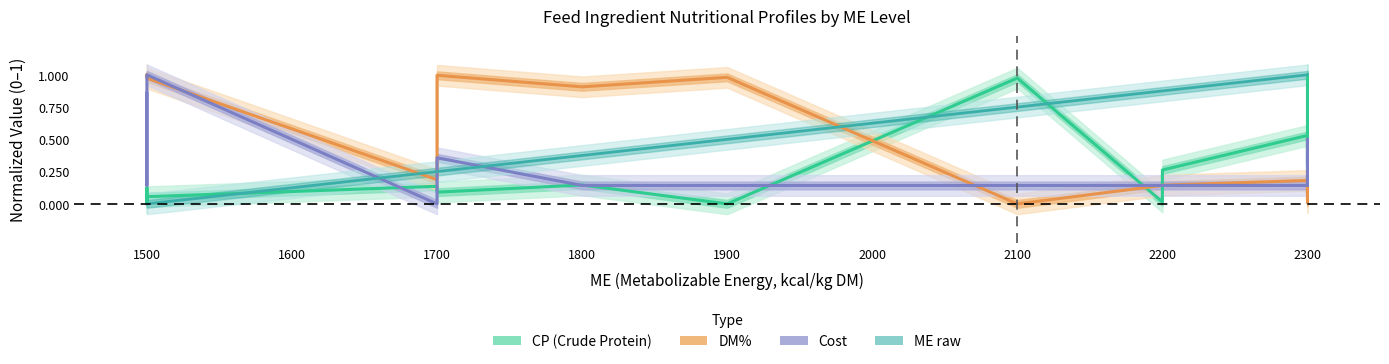

How many positive values does the Cost series have?

14